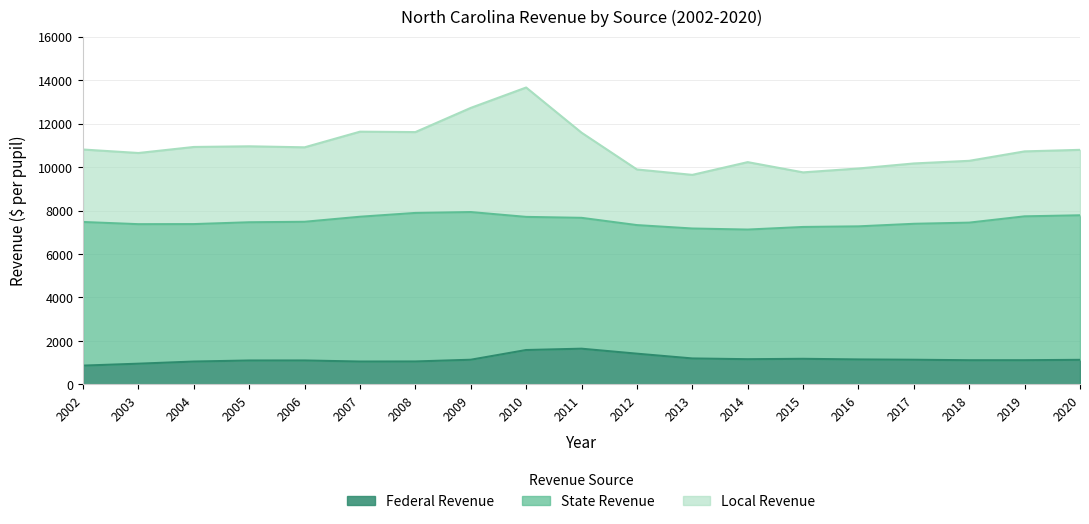

What is the value of the Federal Revenue point at the 19th from the left?

1132.3